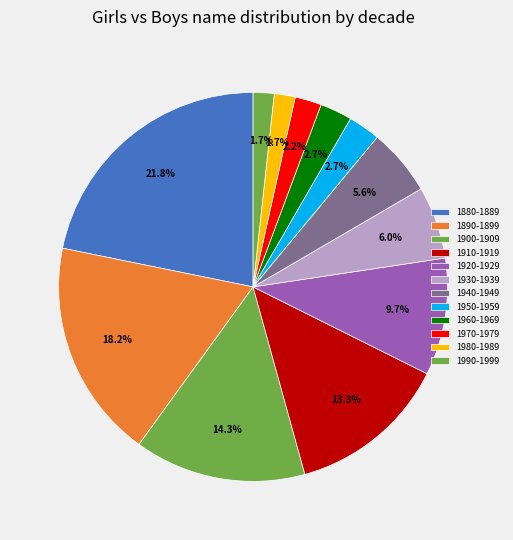

To the nearest percent, what is the difference between the 1900-1909 and 1940-1949 slice percentages?

9%